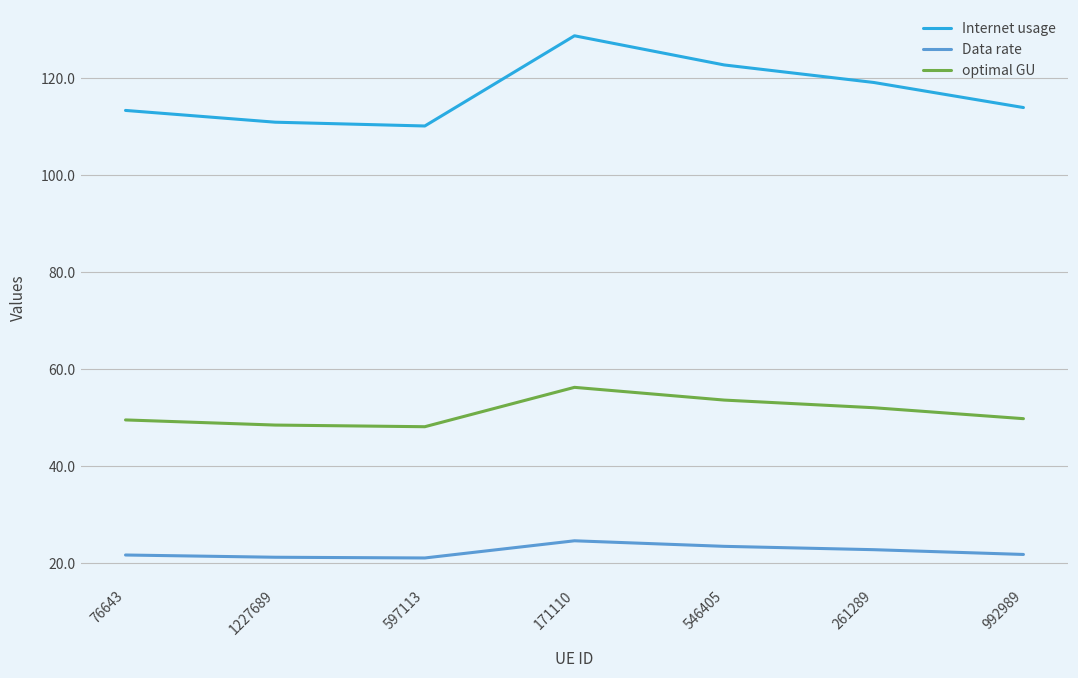

At which category does Internet usage reach its first local peak?

171110